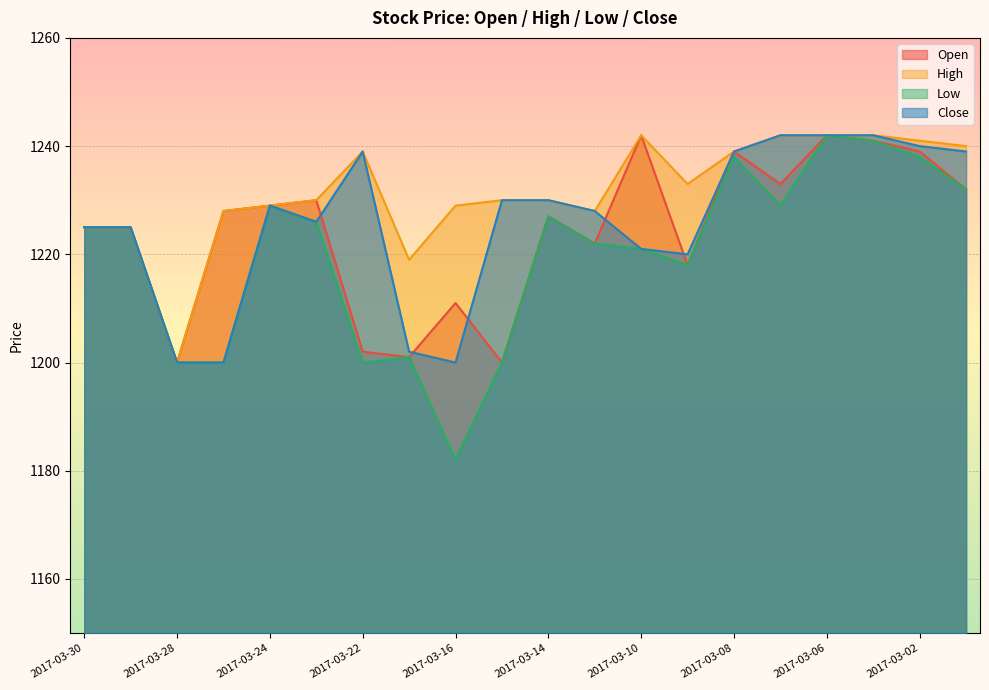

What is the value of the Close point at the 14th from the left?

1220